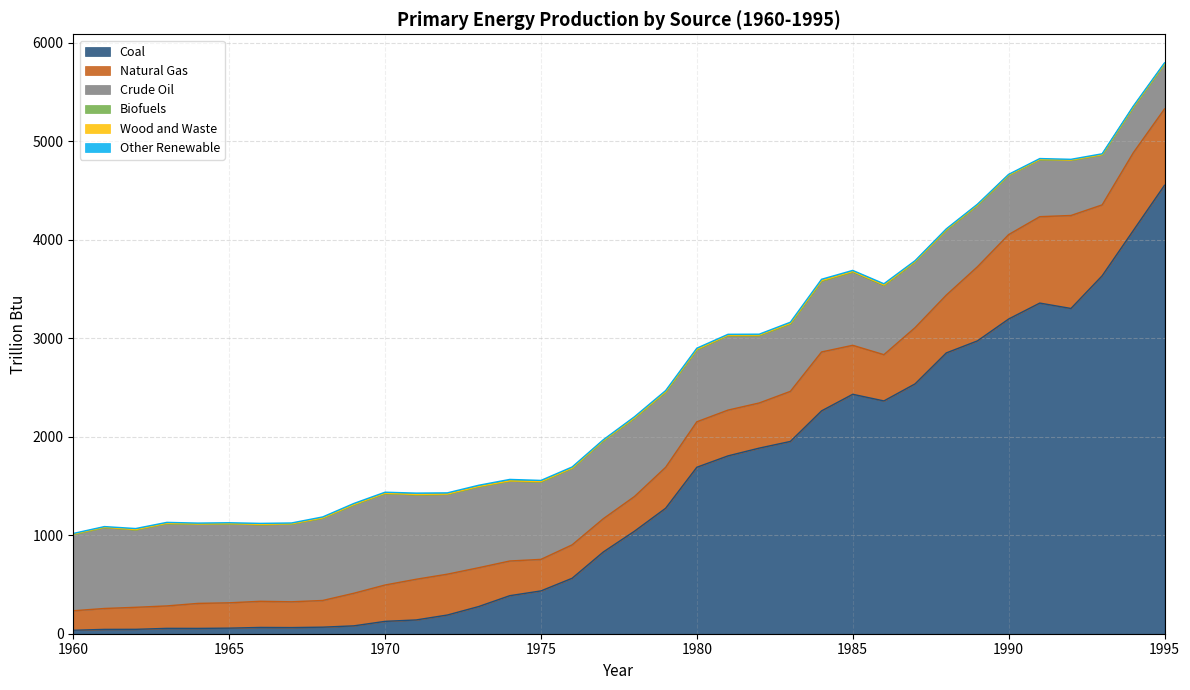

Reading left to right, transcribe all the data shown in this chart.

Coal: 1960=35.2	1961=43.9	1962=44.6	1963=54.3	1964=53.9	1965=56.7	1966=63.8	1967=62.4	1968=66.5	1969=80.0	1970=125.5	1971=139.9	1972=189.9	1973=275.6	1974=386.1	1975=434.6	1976=562.9	1977=829.7	1978=1040.7	1979=1273.8	1980=1689.9	1981=1805.4	1982=1884.0	1983=1952.0	1984=2262.2	1985=2430.7	1986=2363.2	1987=2536.3	1988=2850.2	1989=2972.7	1990=3194.5	1991=3356.5	1992=3301.8	1993=3633.4	1994=4093.4	1995=4551.8
Natural Gas: 1960=198.0	1961=212.3	1962=223.5	1963=227.9	1964=253.9	1965=257.1	1966=265.4	1967=261.8	1968=270.9	1969=330.9	1970=369.1	1971=413.2	1972=414.7	1973=394.3	1974=352.1	1975=320.1	1976=339.3	1977=338.0	1978=352.4	1979=415.8	1980=461.6	1981=464.8	1982=458.4	1983=508.4	1984=598.0	1985=497.3	1986=469.6	1987=571.1	1988=587.2	1989=752.5	1990=857.1	1991=877.1	1992=943.9	1993=720.0	1994=789.9	1995=775.3
Crude Oil: 1960=776.7	1961=823.2	1962=787.9	1963=837.6	1964=804.8	1965=802.2	1966=779.9	1967=790.6	1968=836.6	1969=898.7	1970=930.0	1971=859.1	1972=812.1	1973=823.1	1974=812.0	1975=788.5	1976=778.1	1977=791.5	1978=796.8	1979=765.0	1980=732.9	1981=757.3	1982=686.1	1983=686.2	1984=720.8	1985=745.4	1986=703.8	1987=668.5	1988=661.1	1989=624.7	1990=602.4	1991=579.6	1992=561.5	1993=508.5	1994=461.3	1995=457.5
Biofuels: 1960=0.0	1961=0.0	1962=0.0	1963=0.0	1964=0.0	1965=0.0	1966=0.0	1967=0.0	1968=0.0	1969=0.0	1970=0.0	1971=0.0	1972=0.0	1973=0.0	1974=0.0	1975=0.0	1976=0.0	1977=0.0	1978=0.0	1979=0.0	1980=0.0	1981=0.0	1982=0.0	1983=0.0	1984=0.0	1985=0.0	1986=0.0	1987=0.0	1988=0.0	1989=0.0	1990=0.0	1991=0.0	1992=0.0	1993=0.0	1994=0.3	1995=0.3
Wood and Waste: 1960=1.6	1961=1.5	1962=1.4	1963=1.4	1964=1.5	1965=1.6	1966=1.5	1967=1.4	1968=1.6	1969=1.5	1970=1.6	1971=1.6	1972=1.3	1973=1.5	1974=1.5	1975=1.6	1976=1.7	1977=2.0	1978=2.6	1979=3.0	1980=2.7	1981=3.3	1982=3.4	1983=3.7	1984=3.7	1985=3.8	1986=4.3	1987=3.1	1988=3.3	1989=2.7	1990=2.1	1991=2.2	1992=1.6	1993=1.4	1994=1.7	1995=1.5
Other Renewable: 1960=6.6	1961=6.7	1962=10.3	1963=9.2	1964=9.1	1965=9.2	1966=9.6	1967=8.2	1968=10.0	1969=11.5	1970=10.6	1971=13.7	1972=12.2	1973=12.6	1974=14.7	1975=11.7	1976=10.8	1977=8.0	1978=10.2	1979=10.9	1980=11.5	1981=8.8	1982=8.9	1983=12.1	1984=13.5	1985=11.2	1986=11.9	1987=8.0	1988=8.1	1989=7.7	1990=7.4	1991=8.3	1992=7.2	1993=8.8	1994=9.9	1995=8.9